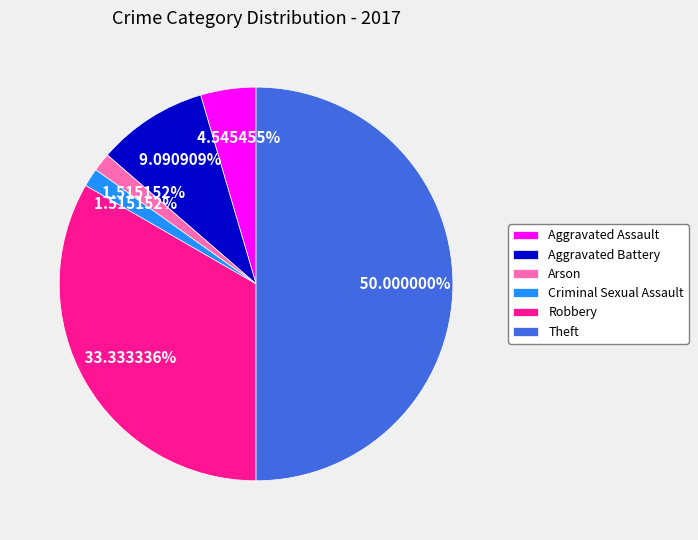

What percentage do Theft and Robbery together represent?

83.3%